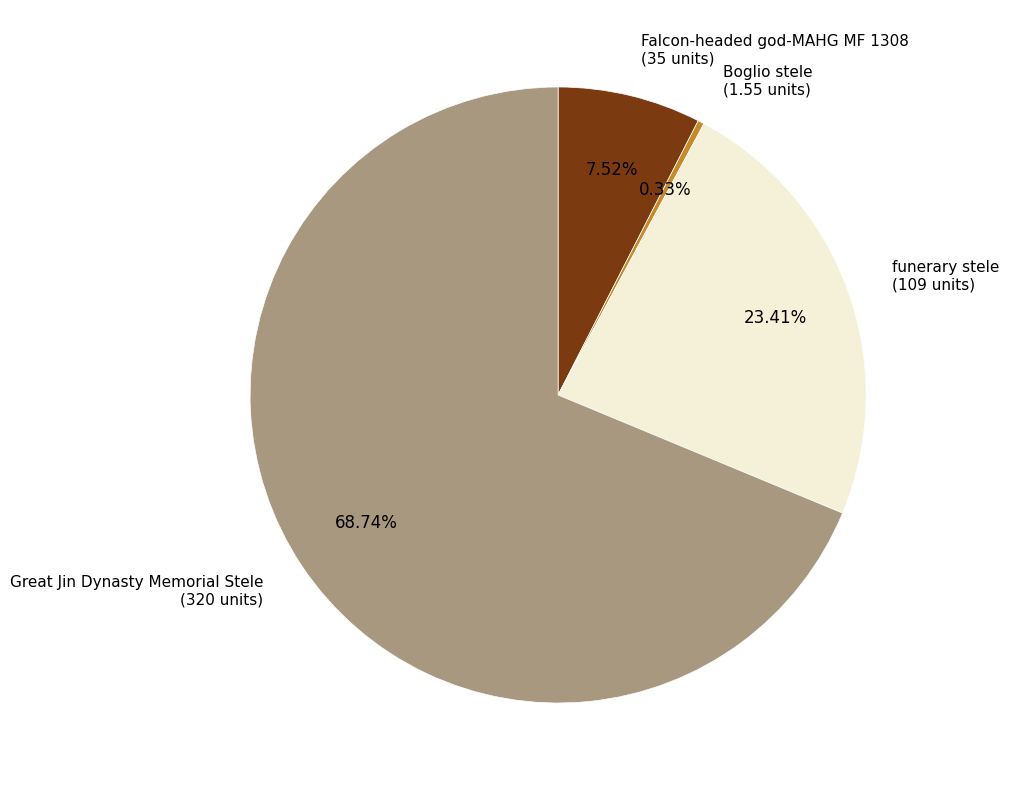

Do funerary stele and Falcon-headed god-MAHG MF 1308 together represent more than half of the pie?

No